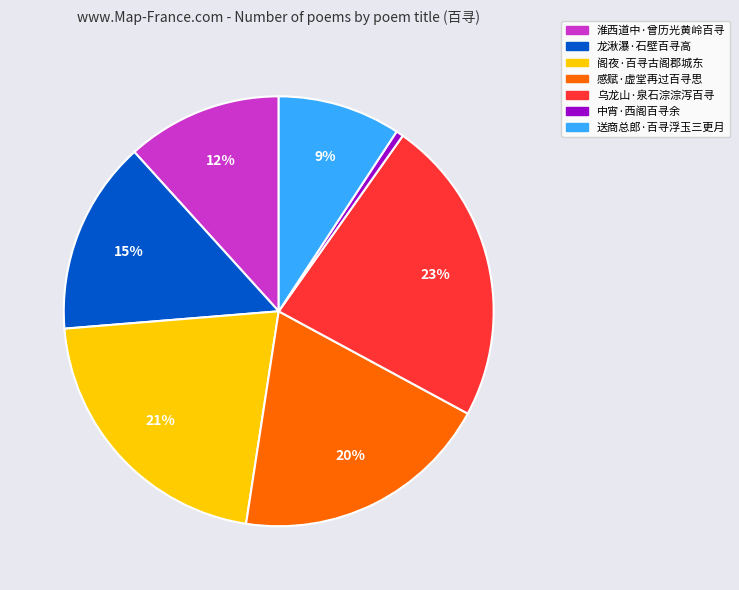

Which has a higher value, 淮西道中·曾历光黄岭百寻 or 送商总郎·百寻浮玉三更月?

淮西道中·曾历光黄岭百寻